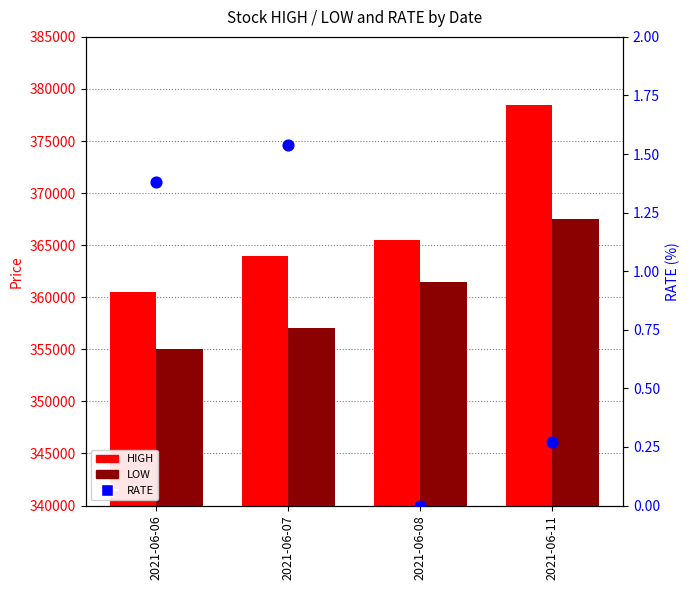

Which series has the largest Y range (max minus min)?

HIGH